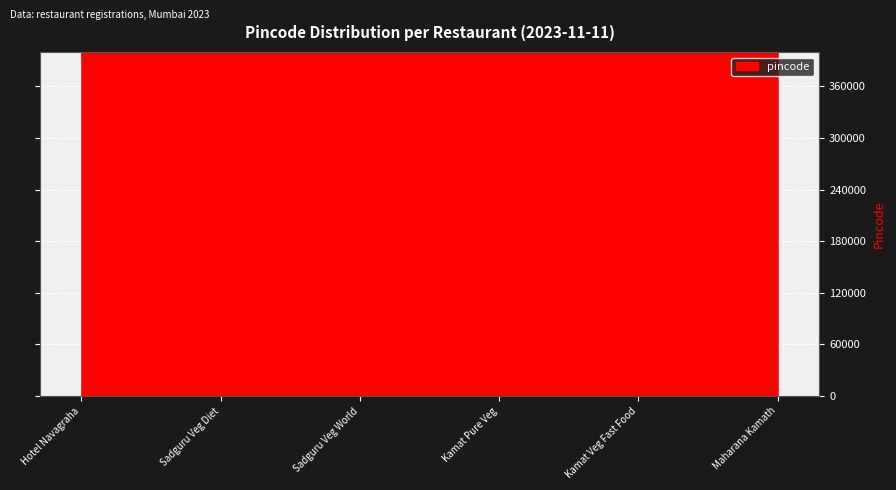

What is the minimum value shown in the chart?

400025